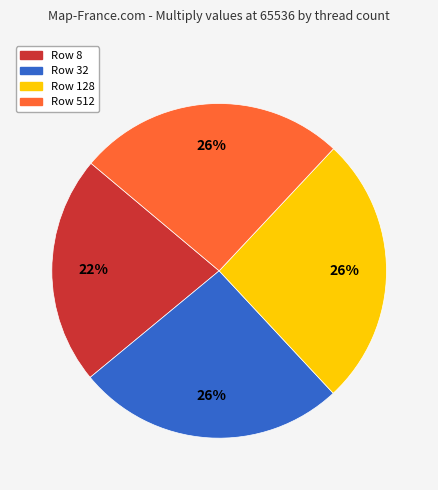

Does any single category account for the majority?

No